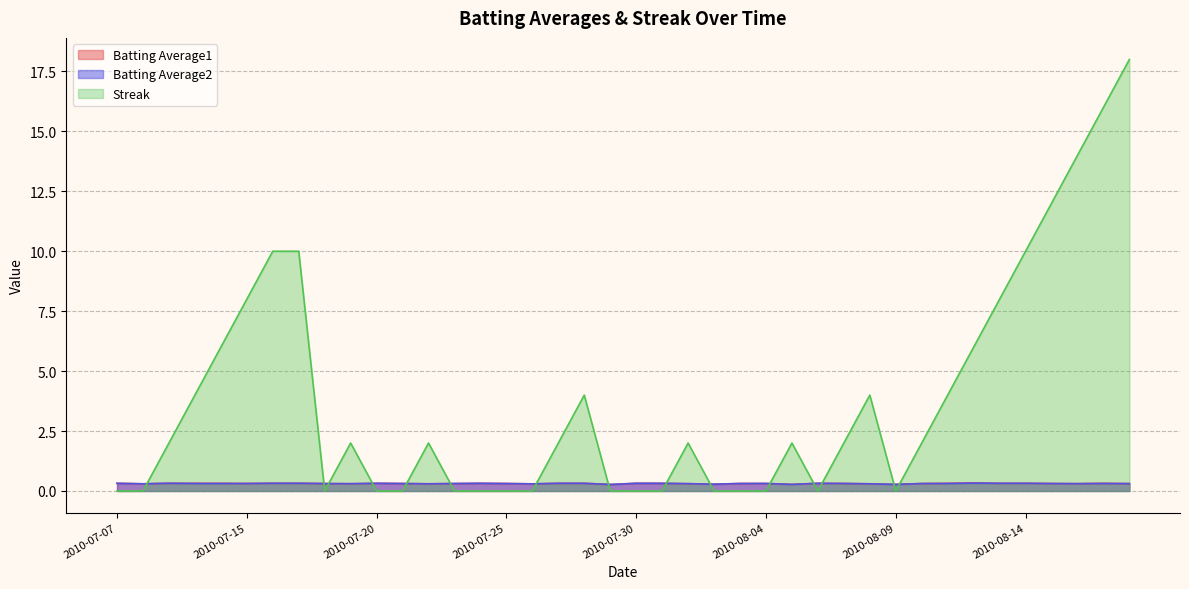

What is the sum of all Batting Average2 values?

12.4